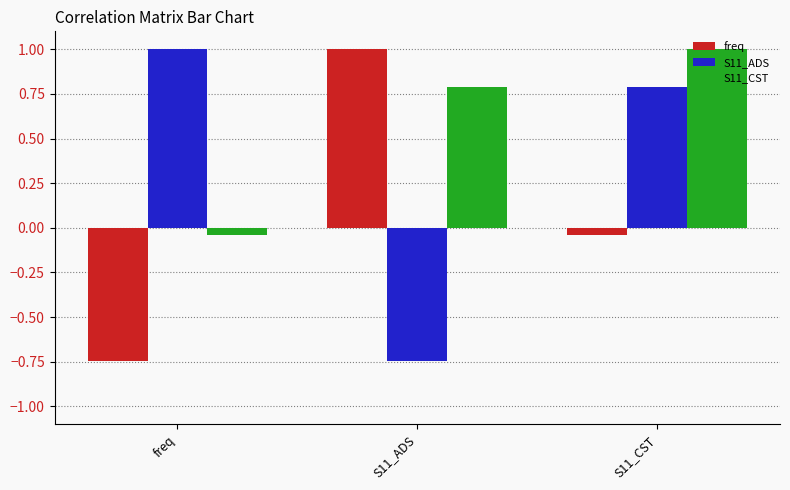

Rank the categories by freq value from lowest to highest.

freq, S11_CST, S11_ADS